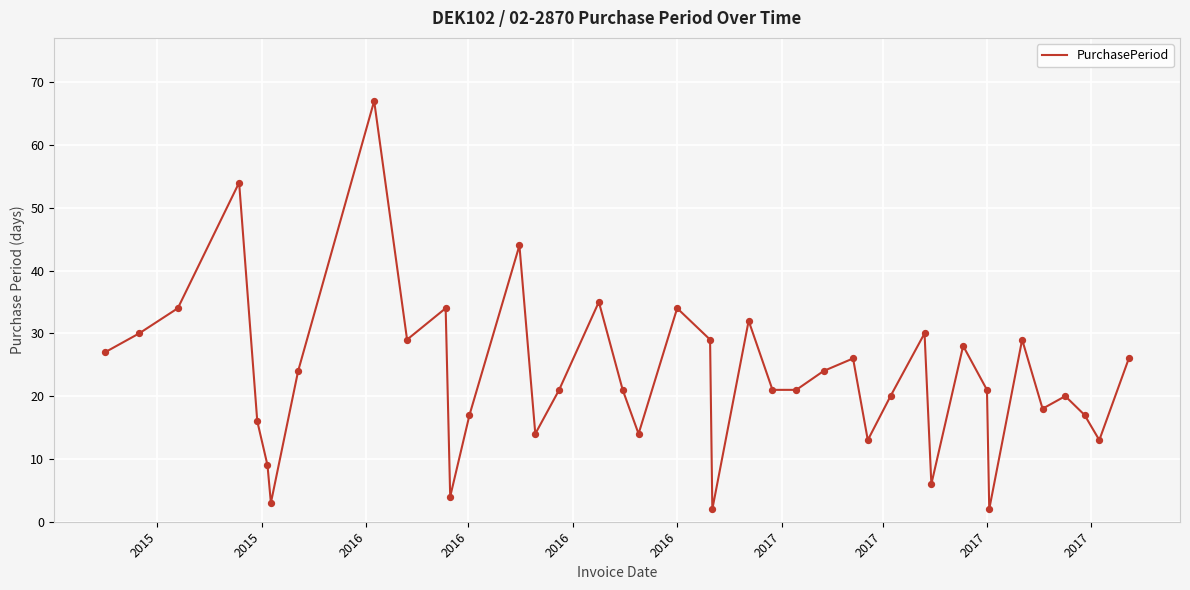

What is the maximum value shown in the chart?

67